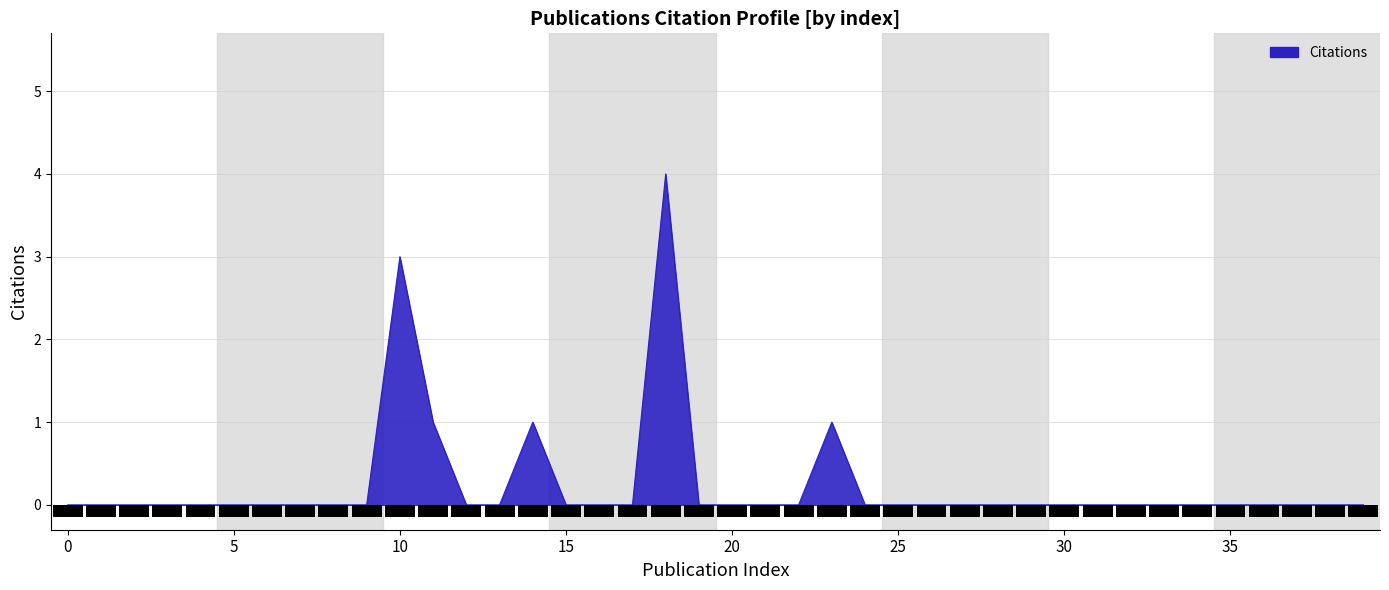

Reading left to right, extract all data points from this chart.

0=0	1=0	2=0	3=0	4=0	5=0	6=0	7=0	8=0	9=0	10=3	11=1	12=0	13=0	14=1	15=0	16=0	17=0	18=4	19=0	20=0	21=0	22=0	23=1	24=0	25=0	26=0	27=0	28=0	29=0	30=0	31=0	32=0	33=0	34=0	35=0	36=0	37=0	38=0	39=0